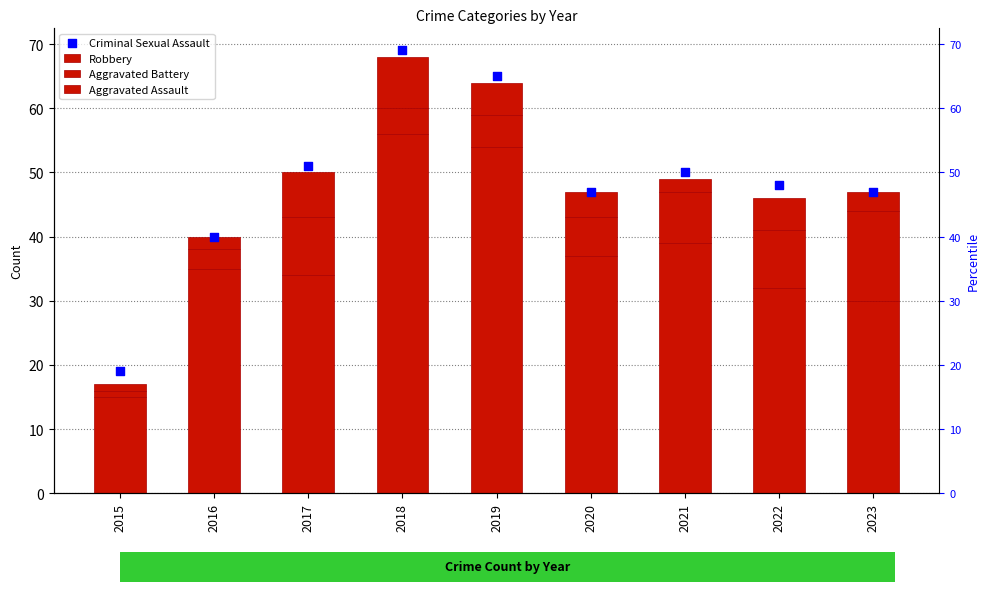

At how many categories does at least one series exceed 27?

8